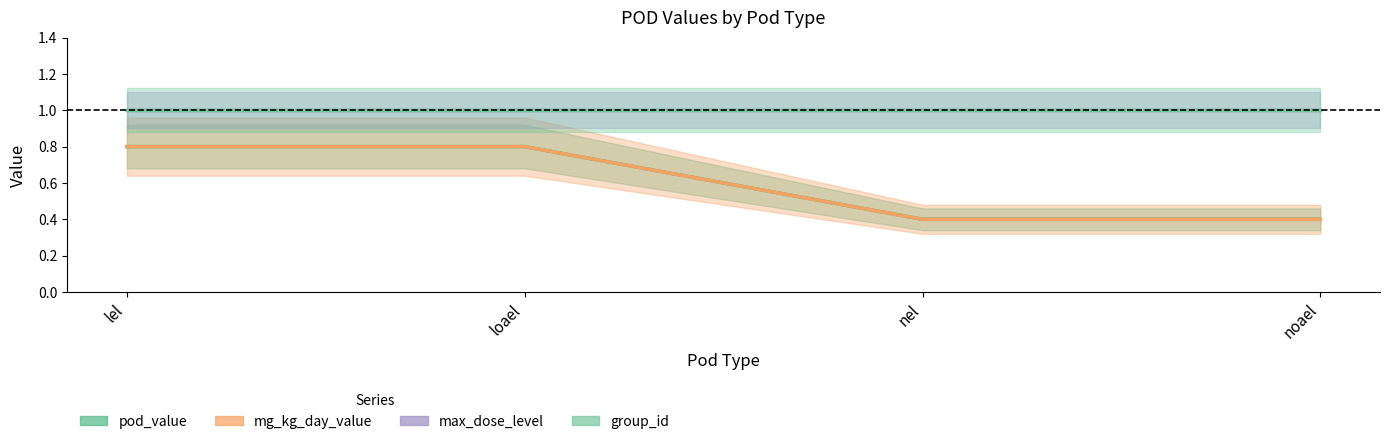

Which series changed the most between loael and nel?

pod_value